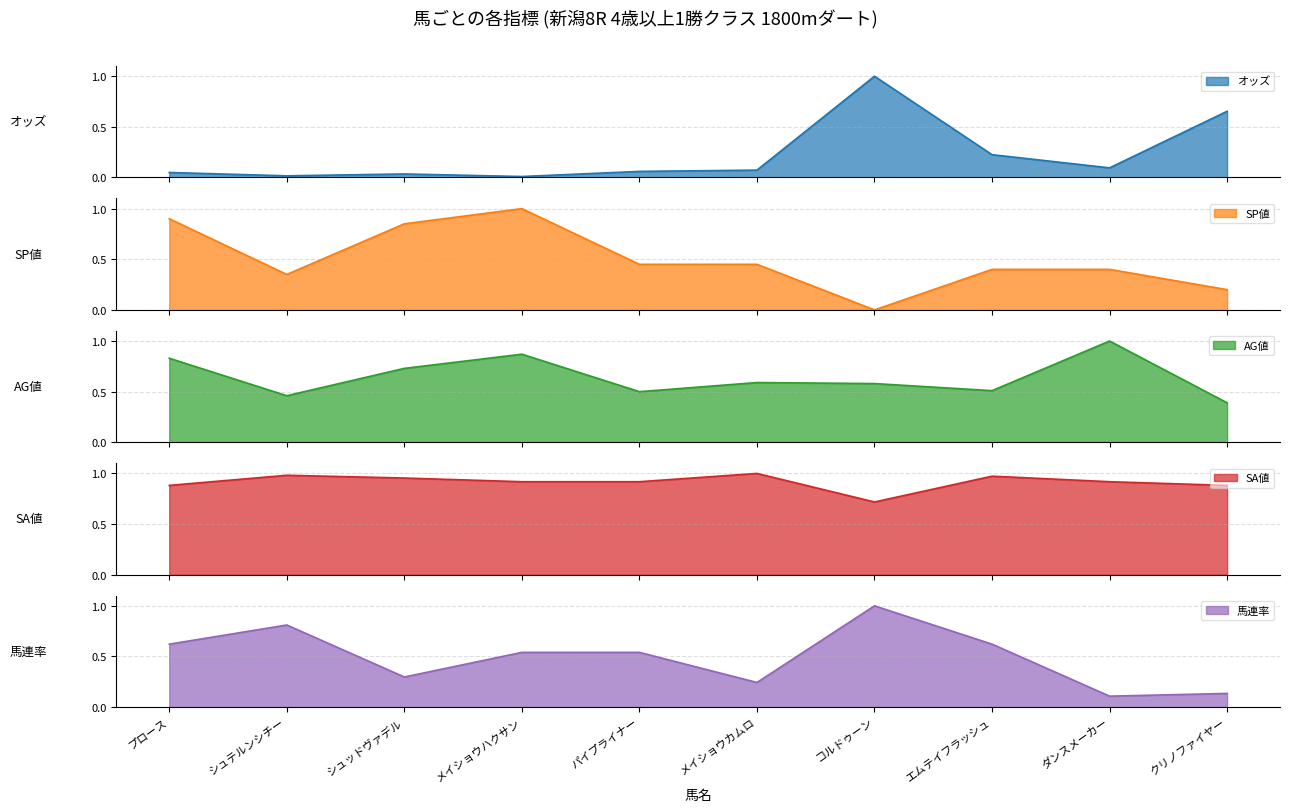

Reading left to right, extract all data points from this chart.

オッズ: プロース=0.0	シュテルンシチー=0.0	シュッドヴァデル=0.0	メイショウハクサン=0.0	パイプライナー=0.1	メイショウカムロ=0.1	コルドゥーン=1.0	エムテイフラッシュ=0.2	ダンスメーカー=0.1	クリノファイヤー=0.7
SP値: プロース=0.9	シュテルンシチー=0.3	シュッドヴァデル=0.8	メイショウハクサン=1.0	パイプライナー=0.5	メイショウカムロ=0.5	コルドゥーン=0.0	エムテイフラッシュ=0.4	ダンスメーカー=0.4	クリノファイヤー=0.2
AG値: プロース=0.8	シュテルンシチー=0.5	シュッドヴァデル=0.7	メイショウハクサン=0.9	パイプライナー=0.5	メイショウカムロ=0.6	コルドゥーン=0.6	エムテイフラッシュ=0.5	ダンスメーカー=1.0	クリノファイヤー=0.4
SA値: プロース=0.9	シュテルンシチー=1.0	シュッドヴァデル=1.0	メイショウハクサン=0.9	パイプライナー=0.9	メイショウカムロ=1.0	コルドゥーン=0.7	エムテイフラッシュ=1.0	ダンスメーカー=0.9	クリノファイヤー=0.9
馬連率: プロース=0.6	シュテルンシチー=0.8	シュッドヴァデル=0.3	メイショウハクサン=0.5	パイプライナー=0.5	メイショウカムロ=0.2	コルドゥーン=1.0	エムテイフラッシュ=0.6	ダンスメーカー=0.1	クリノファイヤー=0.1